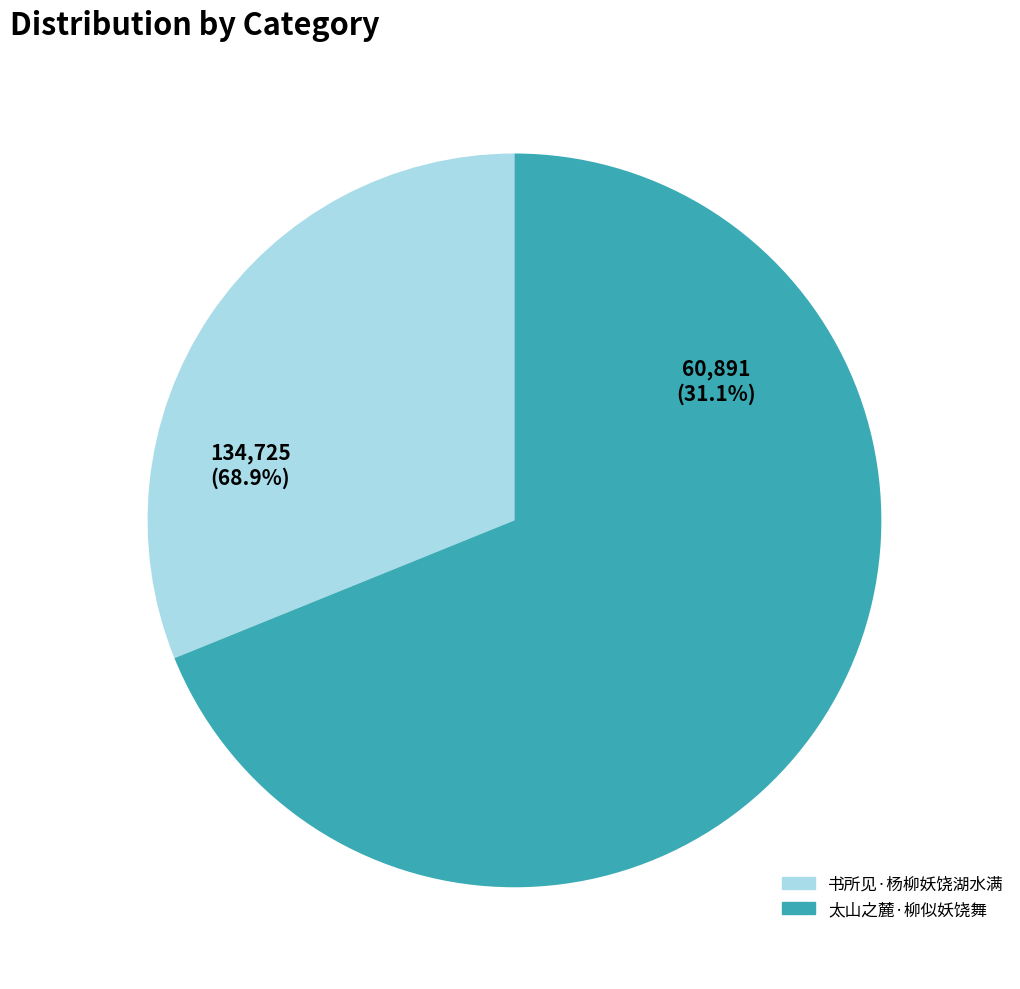

Is it true that 书所见·杨柳妖饶湖水满 is 31% of the pie?

True